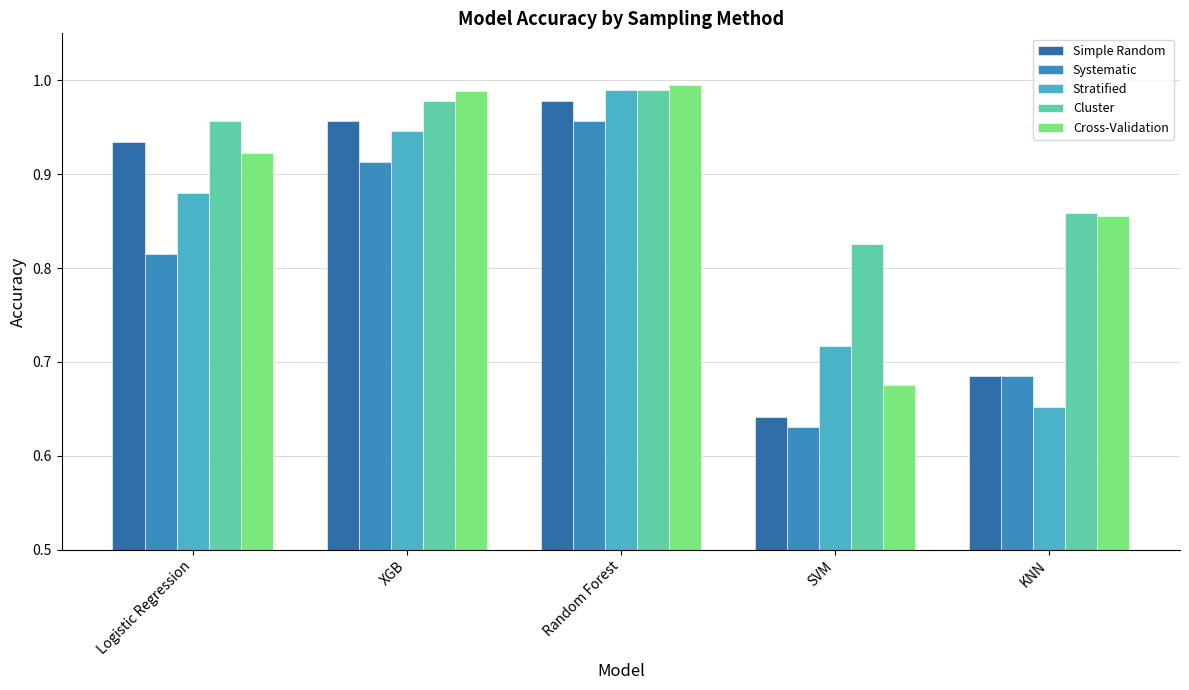

Which label corresponds to the smallest value in the chart?

SVM